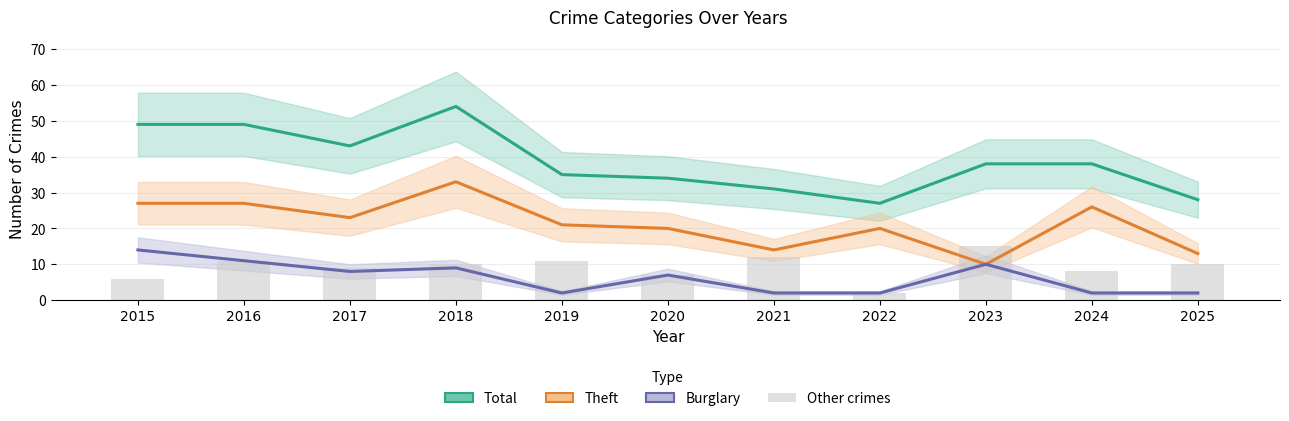

At which category is the sum across all series the highest?

2018